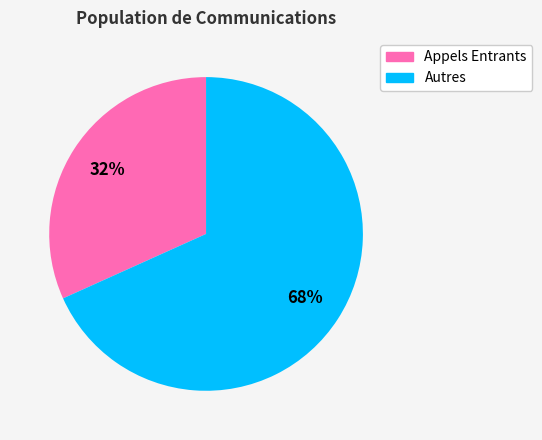

Is there any slice that represents more than half of the pie?

Yes